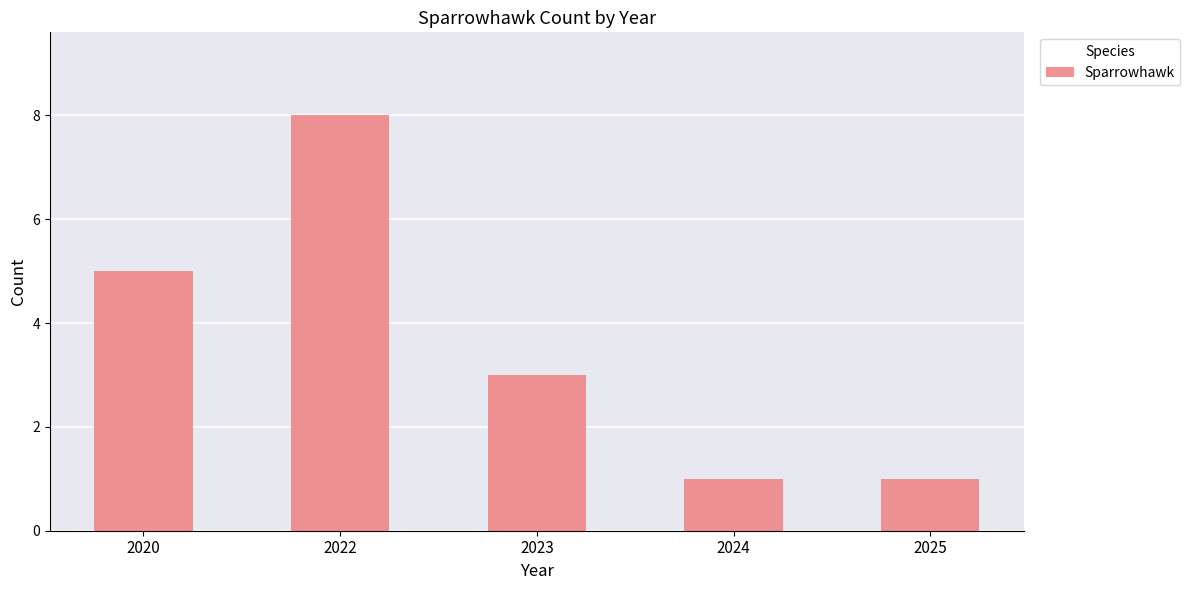

The value at 2025 is 1. True or false?

True